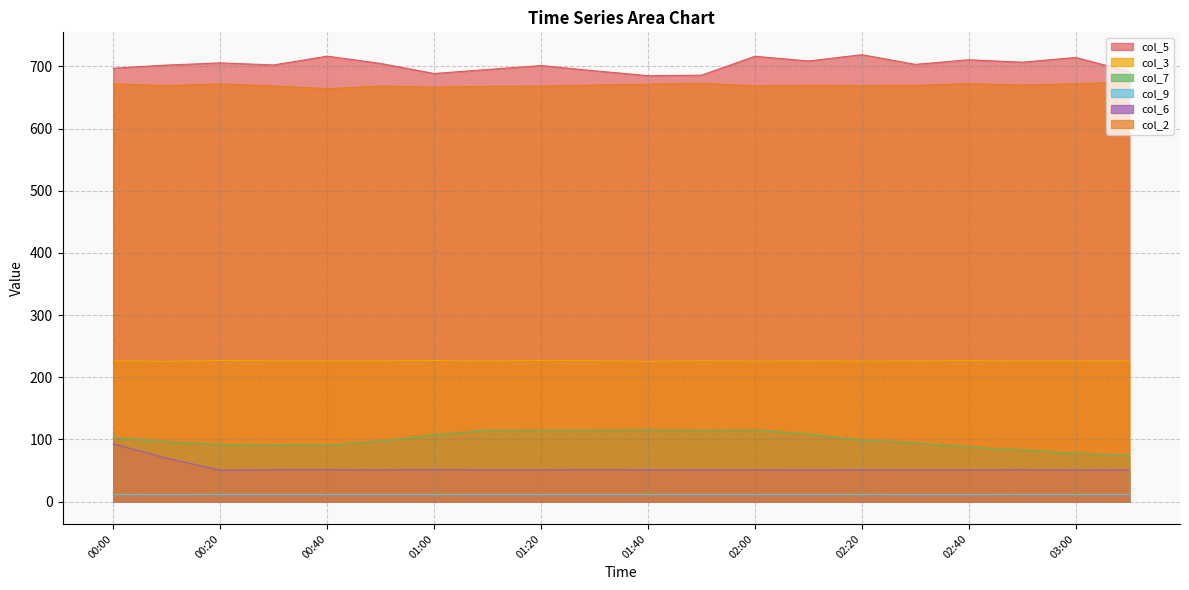

Does the chart display data point markers on the line(s)?

No